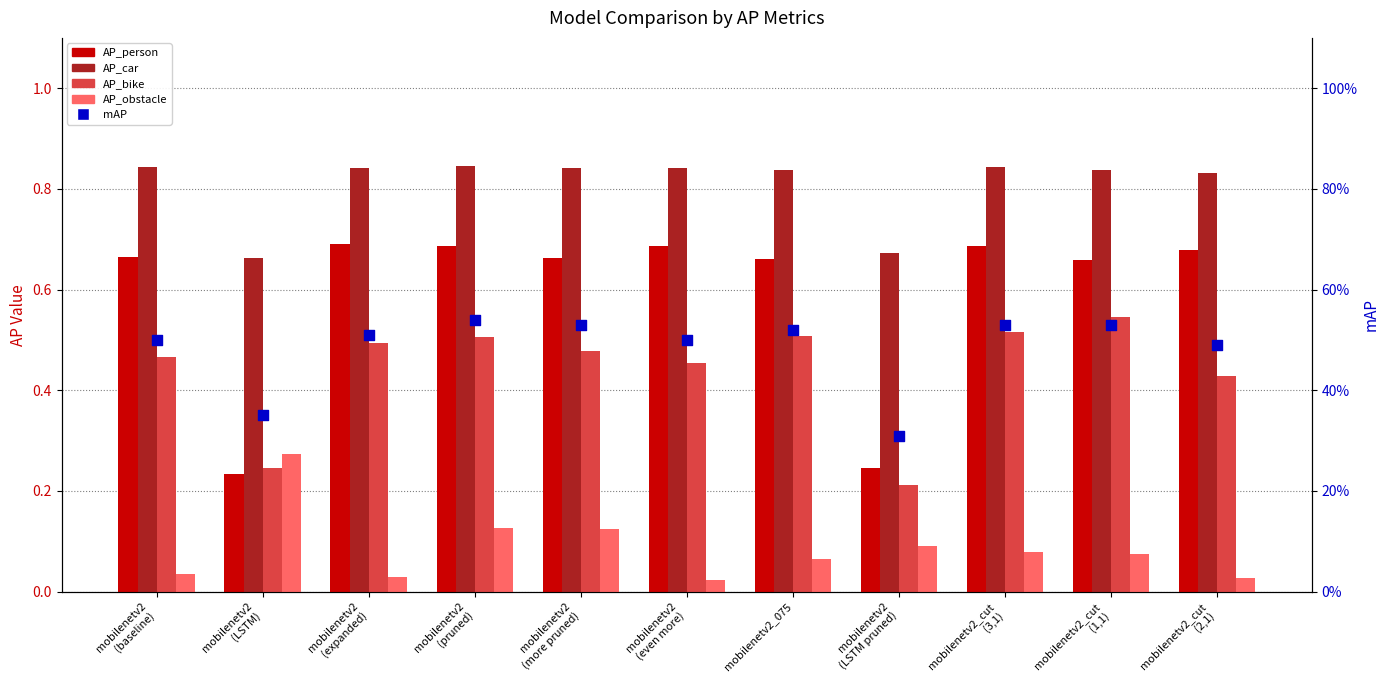

At which category is the sum across all series the highest?

mobilenetv2
(pruned)